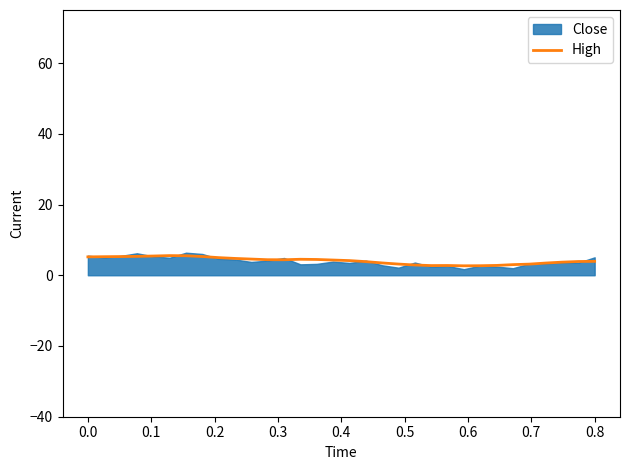

Where is the data nearest to the value 4?

0.8